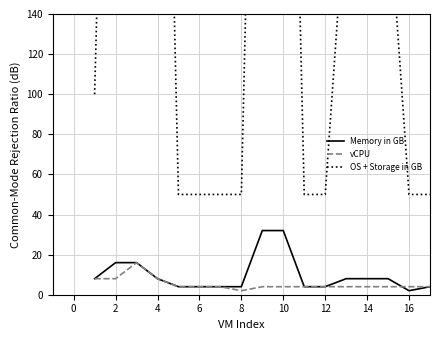

True or false: vCPU has a value of 8 at 4.

True